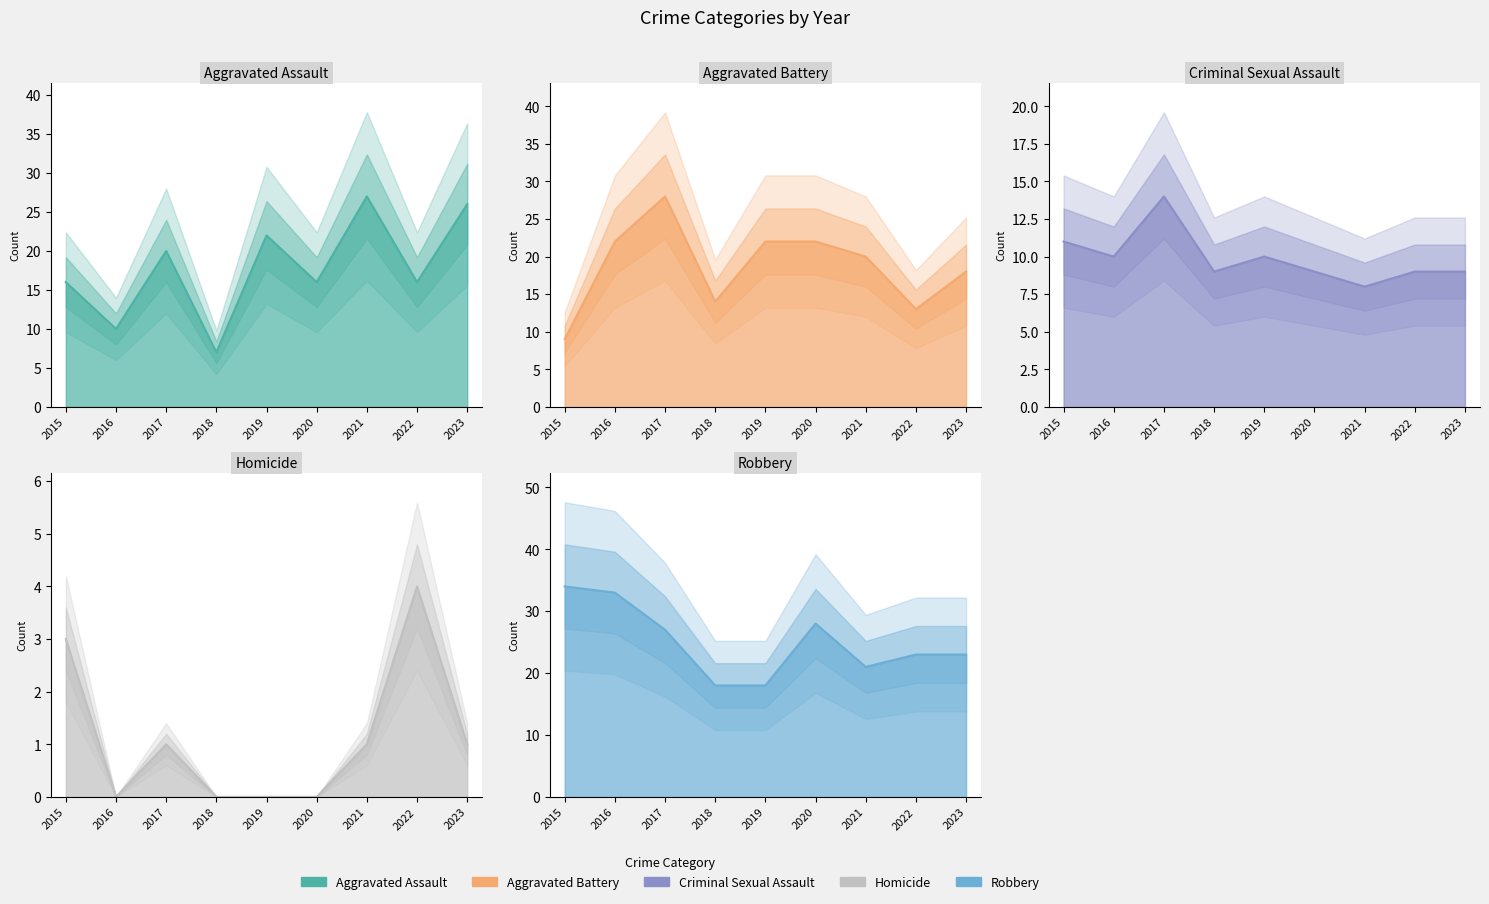

What is the sum of the Robbery values at 2015 and 2023?

57